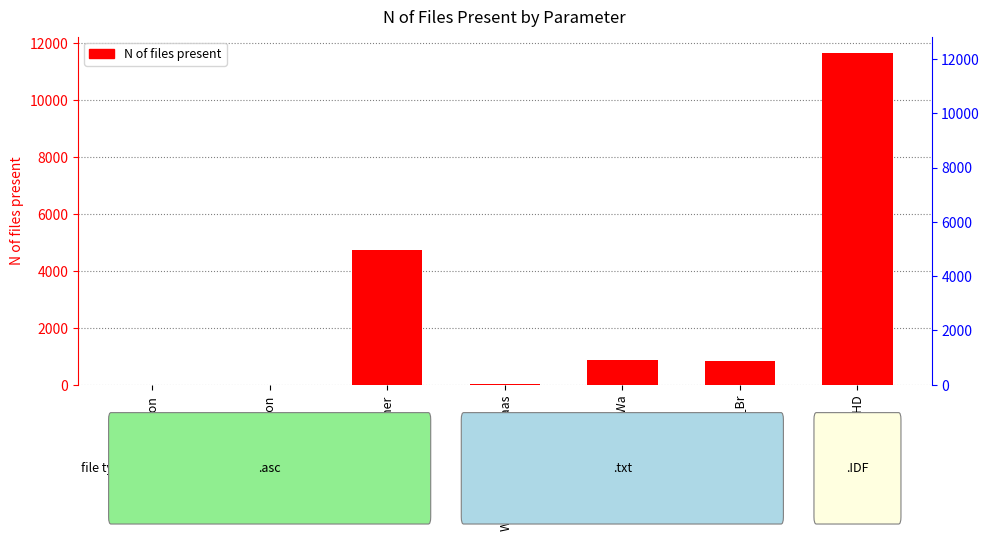

Reading left to right, list all the values displayed in this chart.

Precipitation=0	Evaporation=0	meteo-other=4749	WEL-Ind_Aa_and_Maas=17	WEL-BrWa=860	WEL-Ind_Br=826	CHD=11656